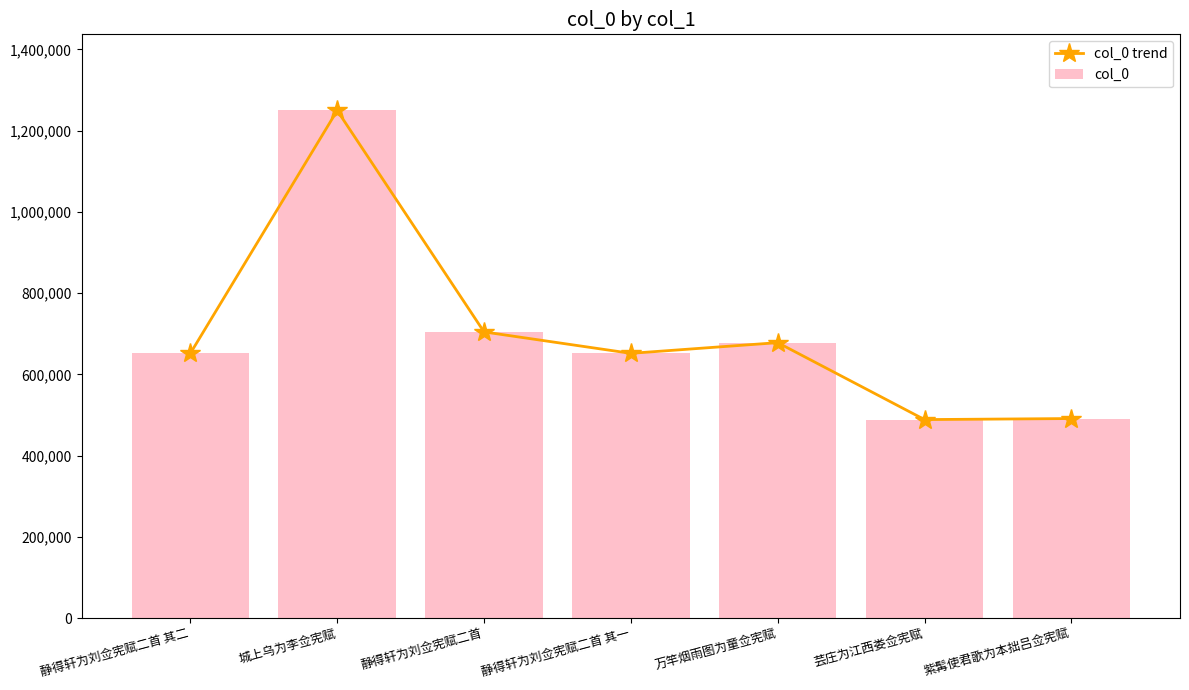

At which label is col_0 trend closest to 869374?

静得轩为刘佥宪赋二首